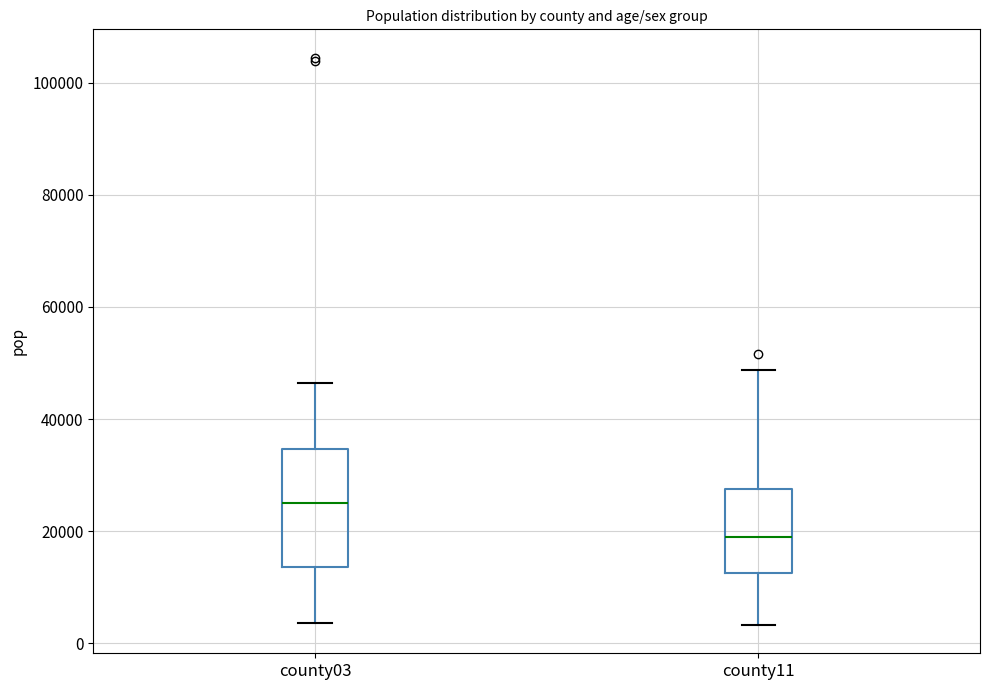

Which box has the lowest median line?

county11